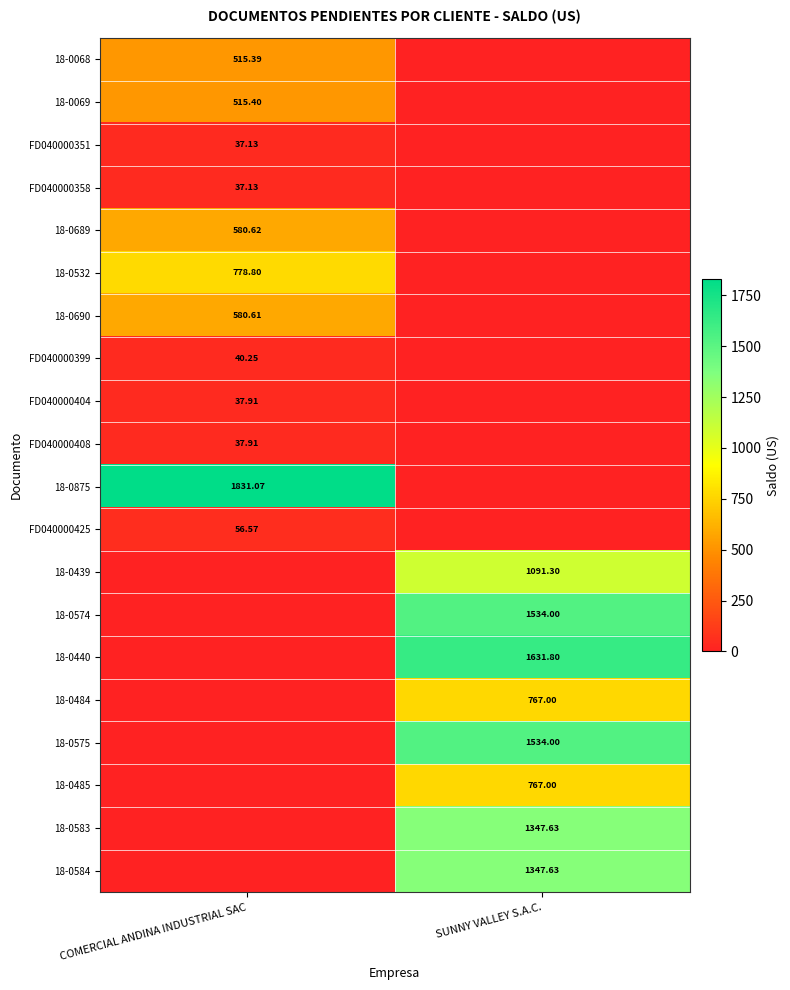

Is the value of 18-0068 at COMERCIAL ANDINA INDUSTRIAL SAC greater than the value of FD040000408 at COMERCIAL ANDINA INDUSTRIAL SAC?

Yes